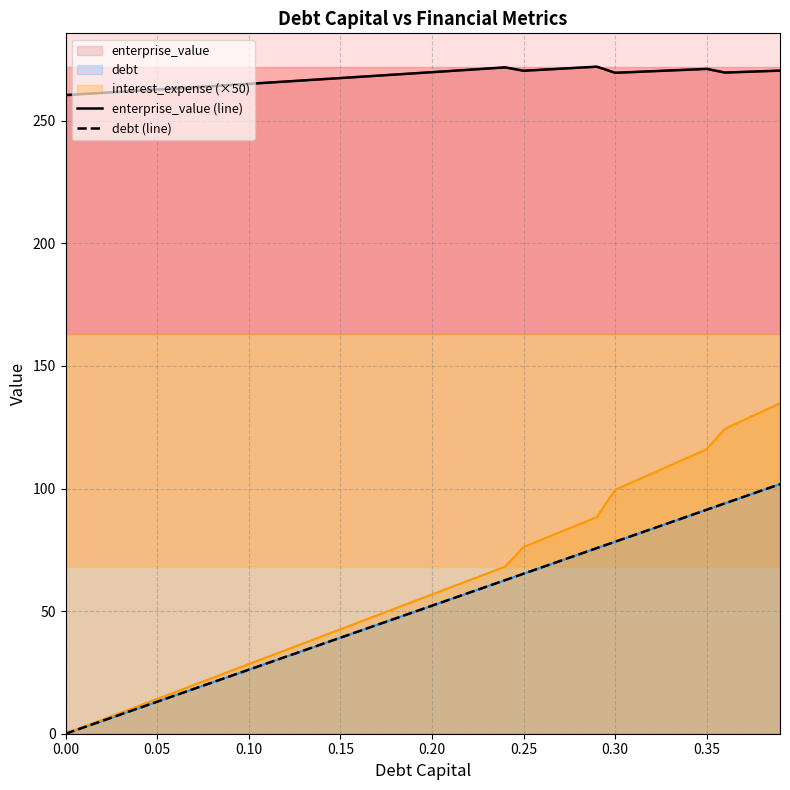

The value of debt (line) at 19 is 11.5. True or false?

False